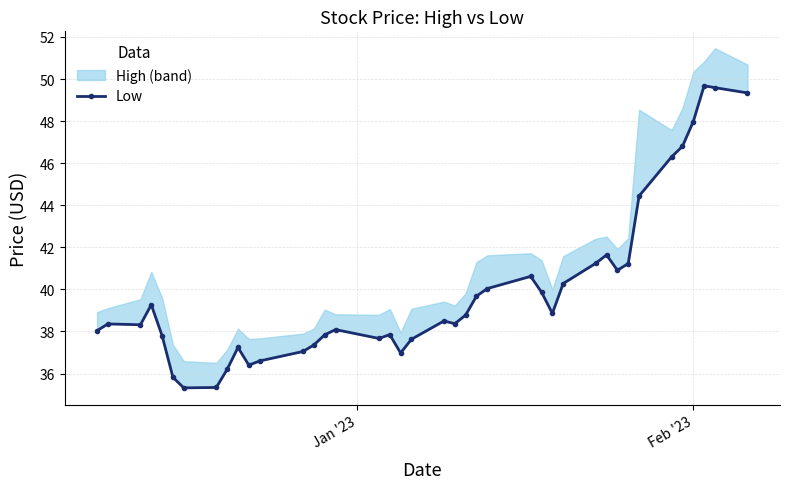

Is it true that the value at 27 is 65.9?

False